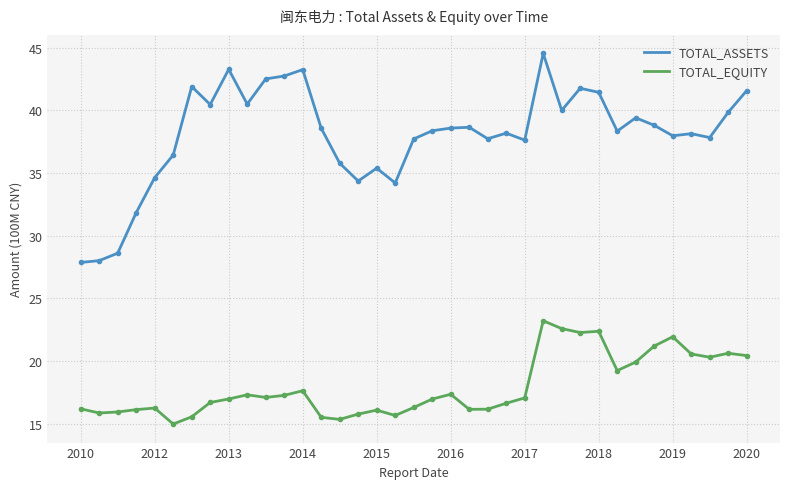

Which series has the widest spread of values?

TOTAL_ASSETS